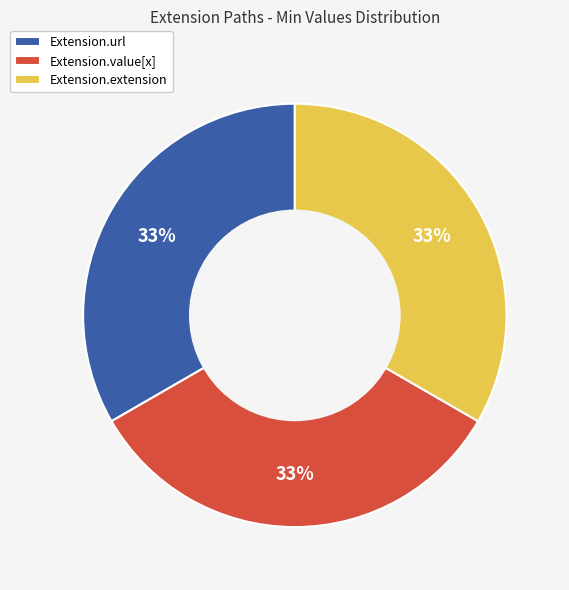

Is Extension.extension the majority of the pie?

No